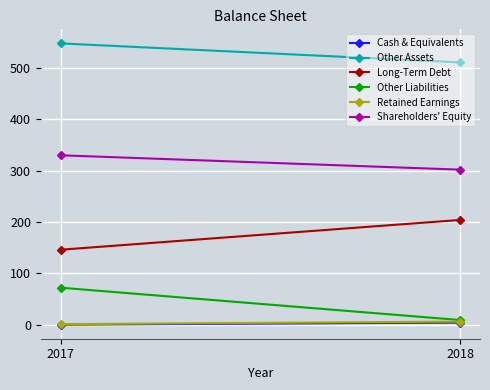

What is the average value of the Shareholders' Equity series?

316